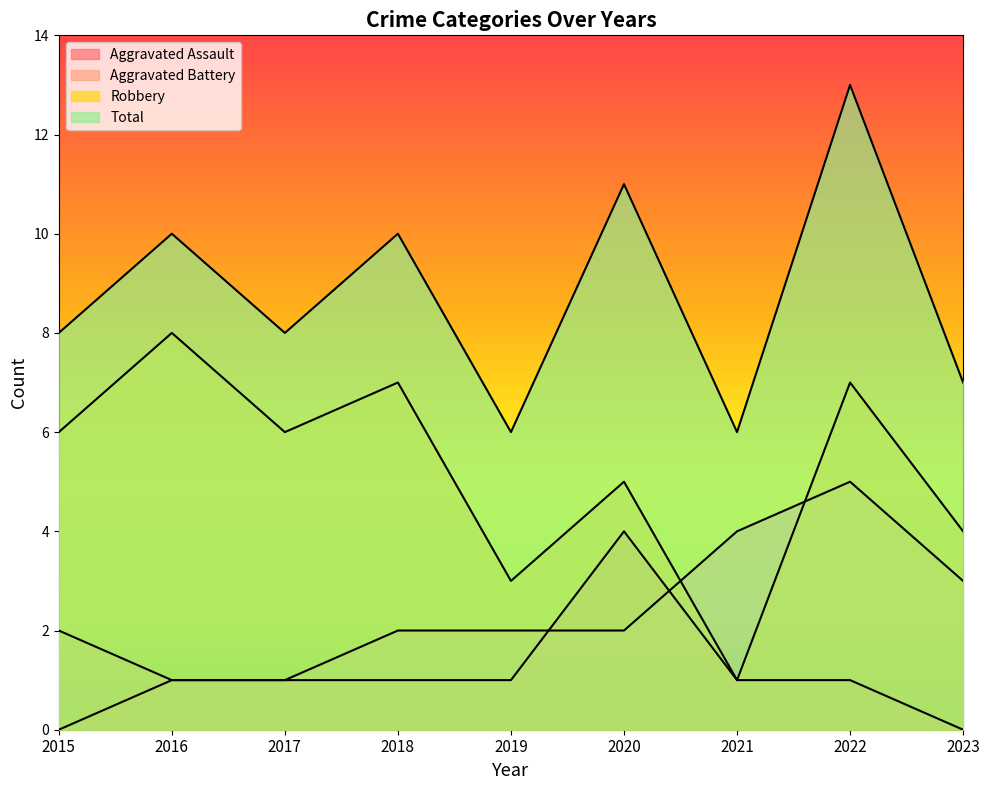

The Aggravated Assault series shows -2 at 2015. True or false?

False